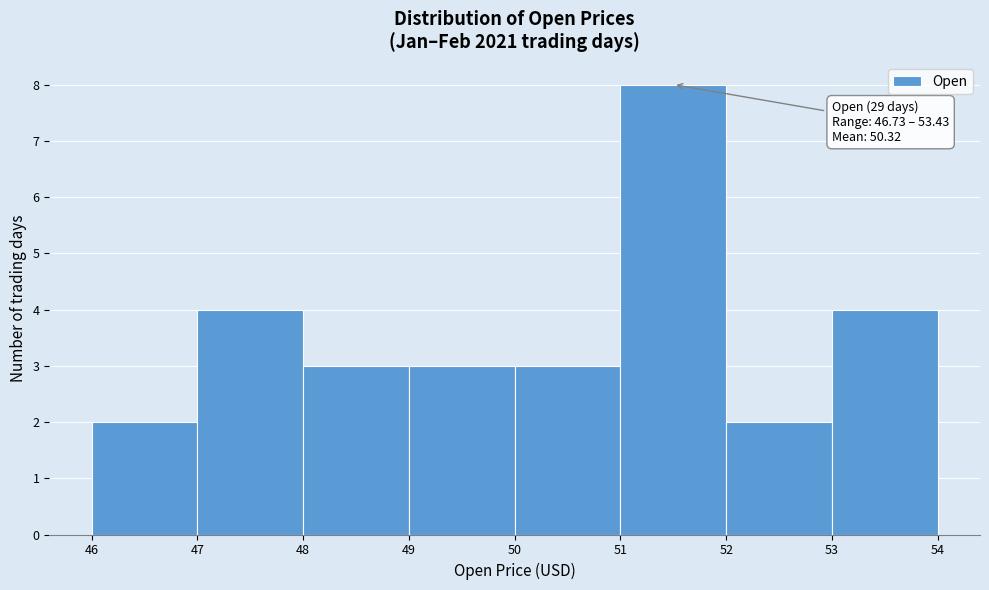

Over which range of the x-axis is the bar tallest?

51 to 52